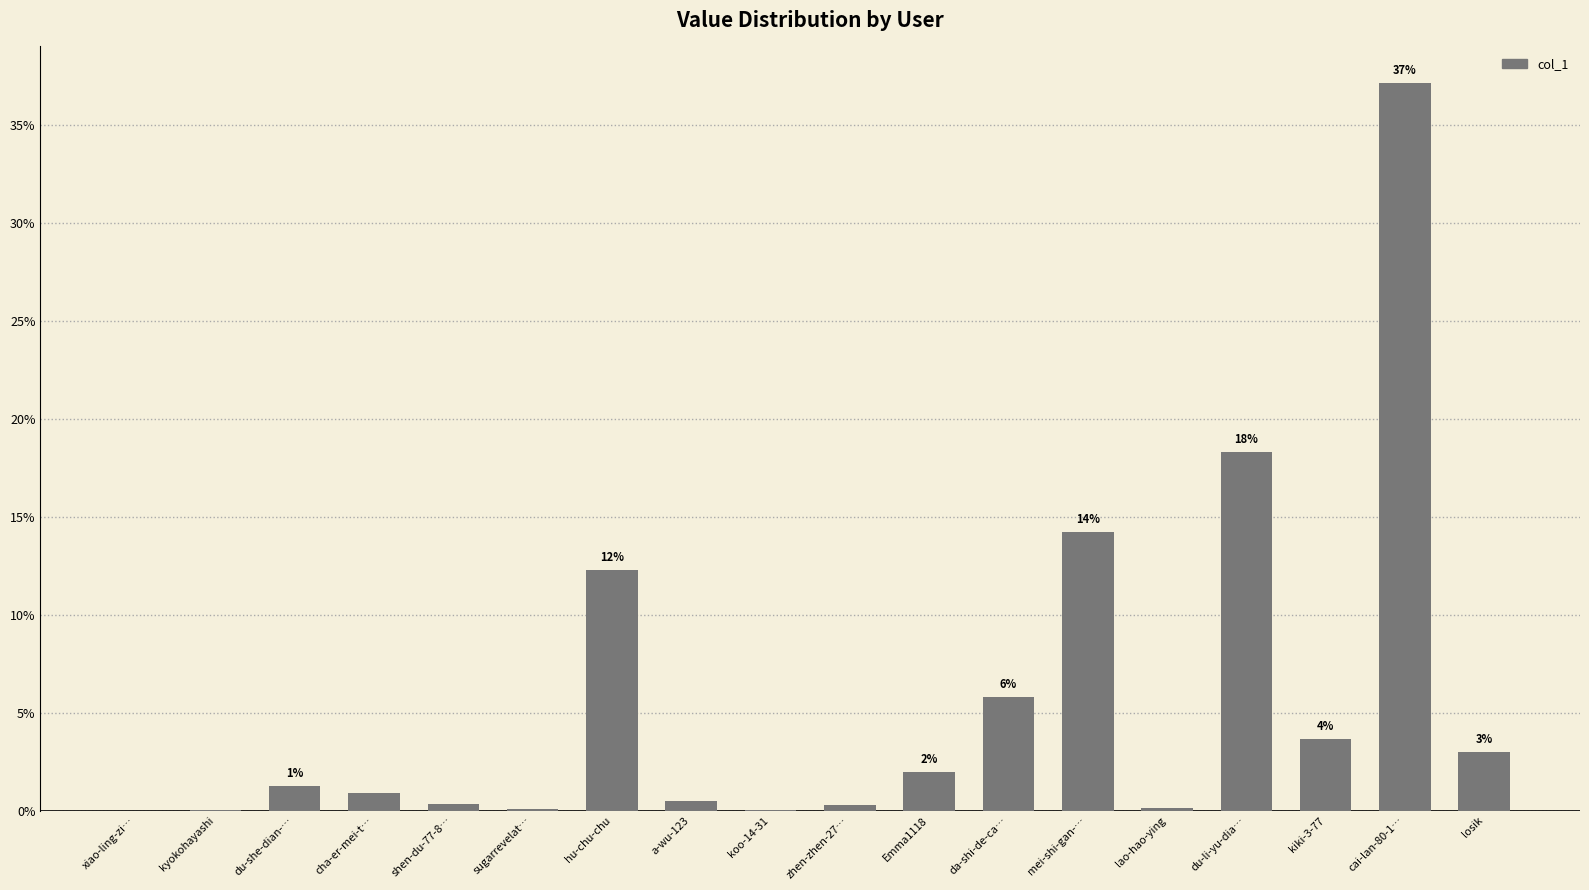

What is the difference between the maximum and minimum values?

37.1